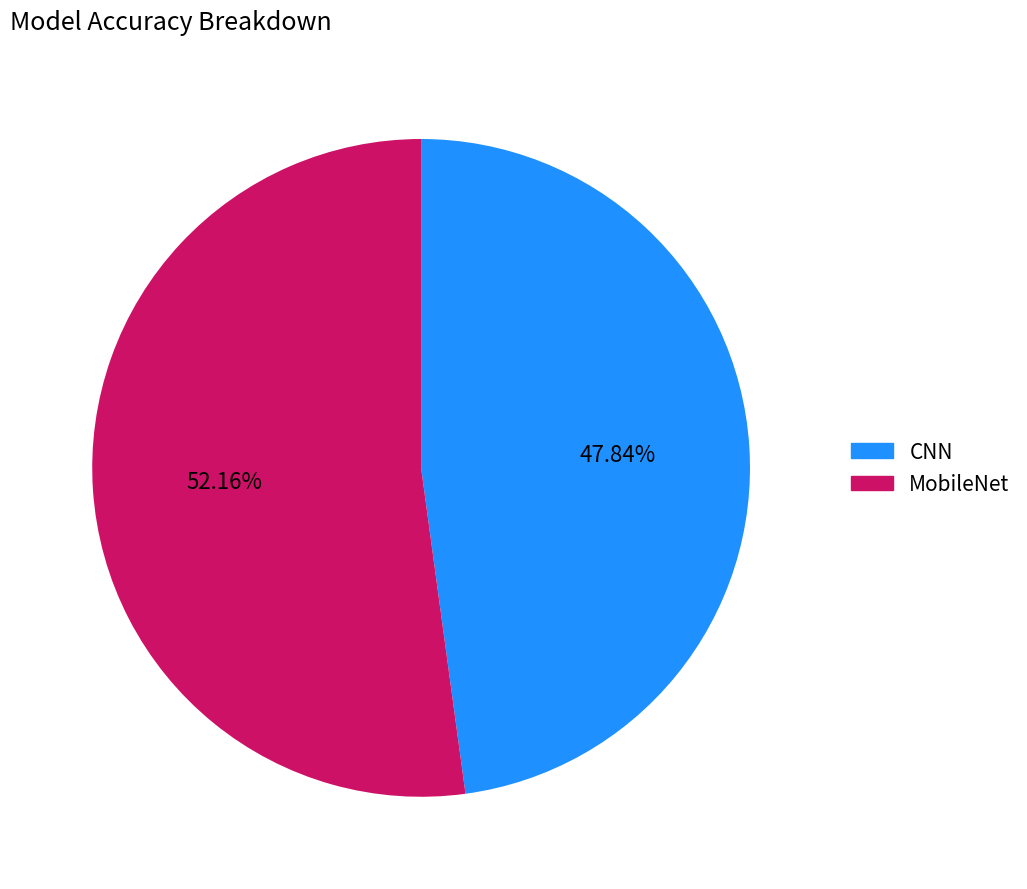

What is the majority slice?

MobileNet